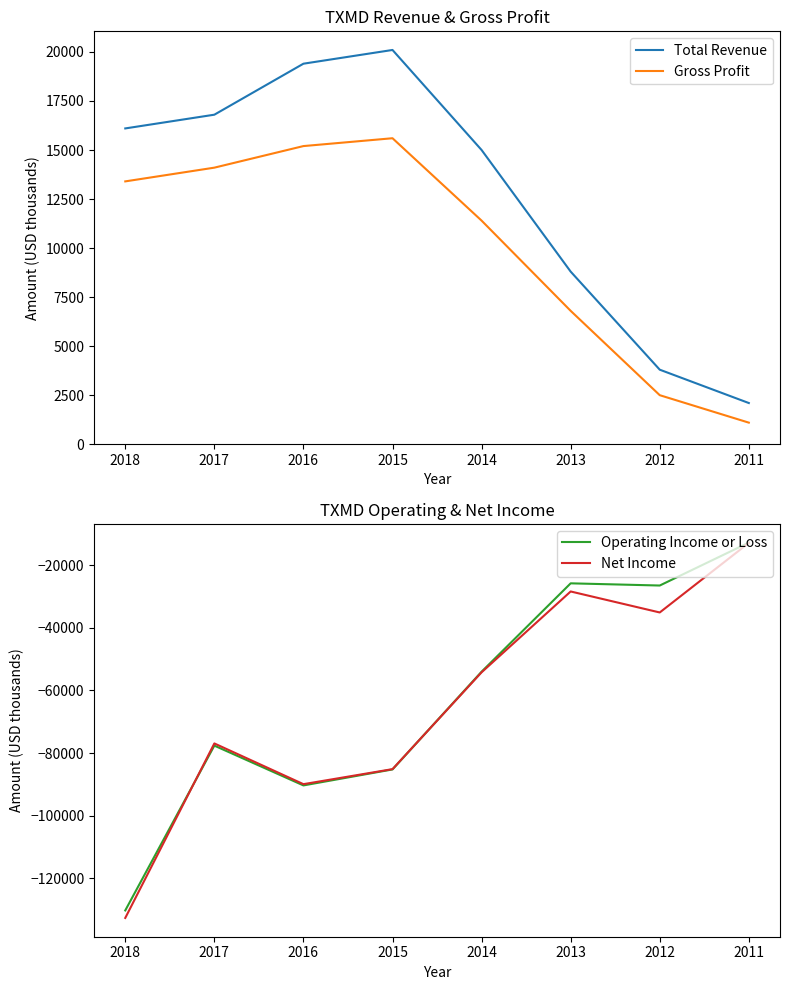

What is the value of the Net Income point at the 3rd from the left?

-89900